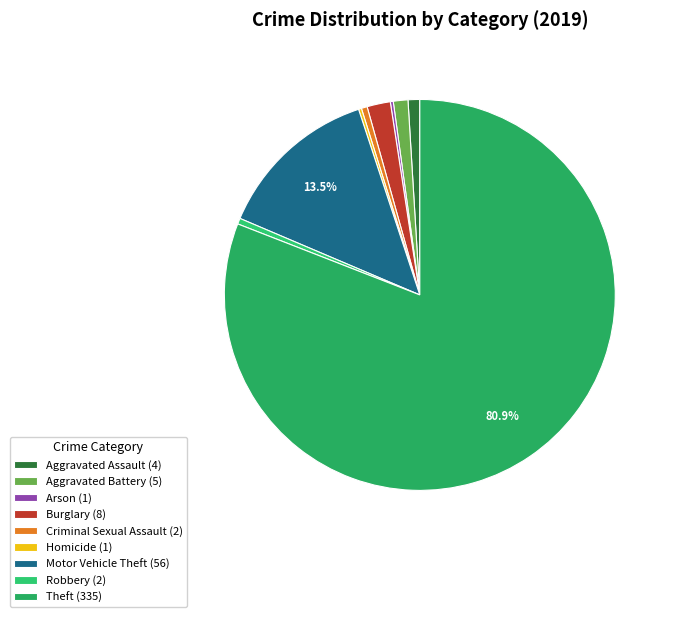

Is it true that Homicide is 0% of the pie?

True